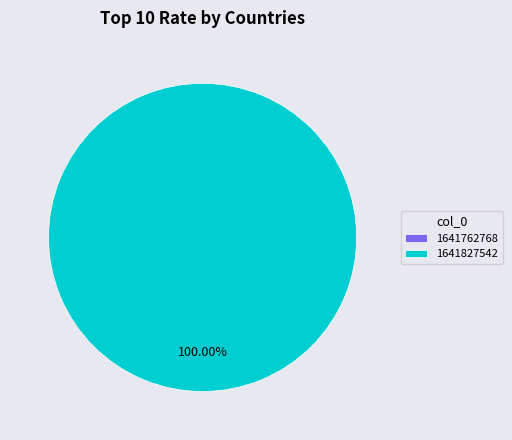

To the nearest percent, what portion does 1641827542 represent?

100%